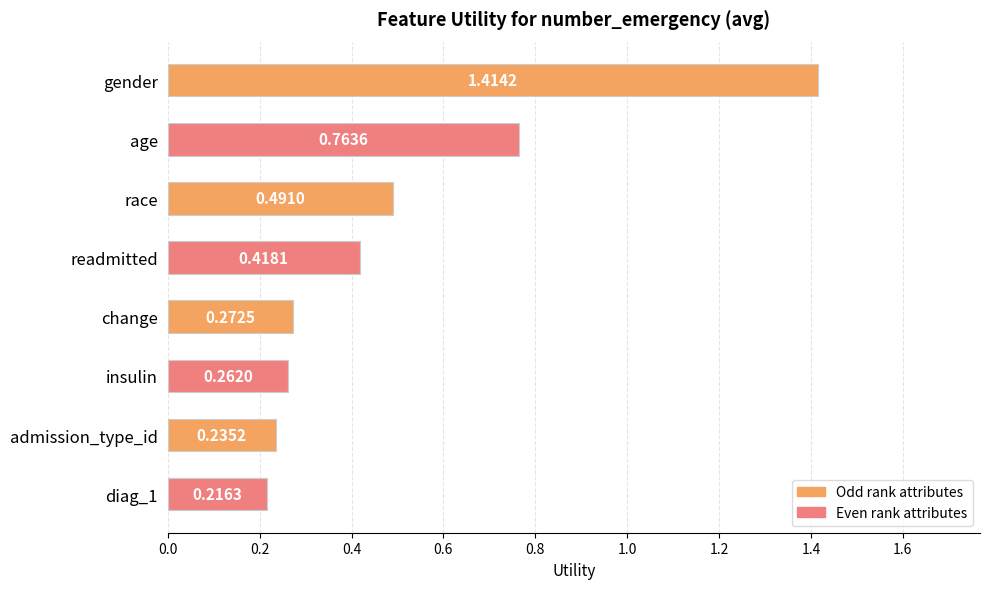

What is the label of the 6th bar from the bottom?

race